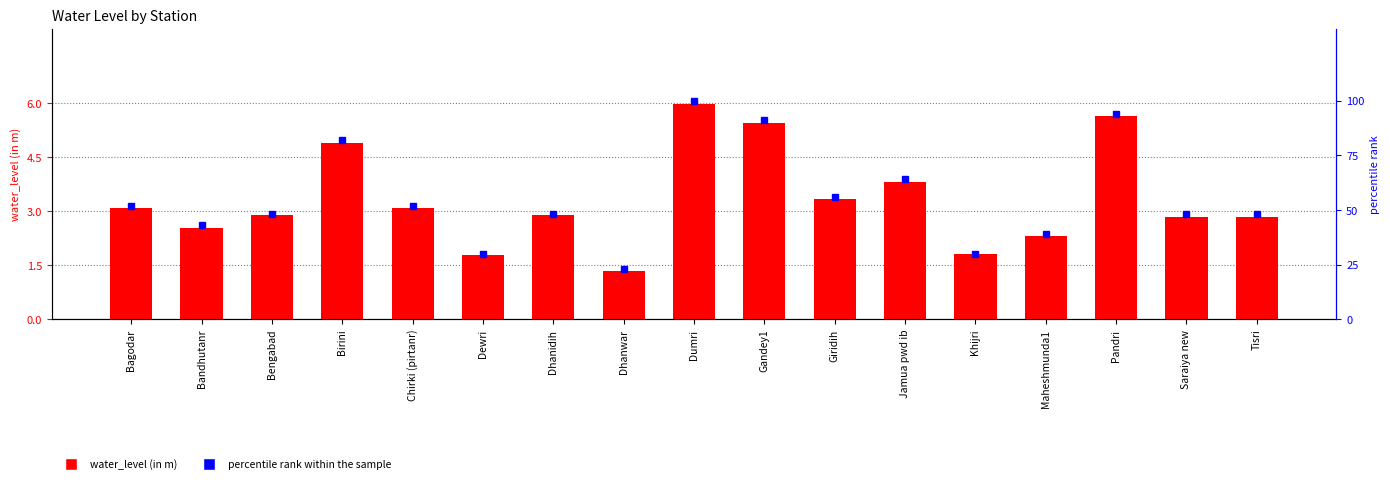

At how many categories does at least one series exceed 26?

16